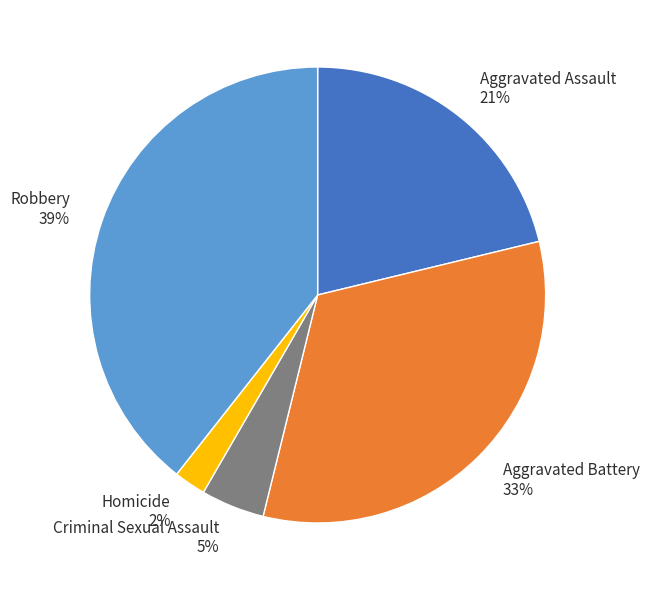

What is the smallest slice in the pie chart?

Homicide